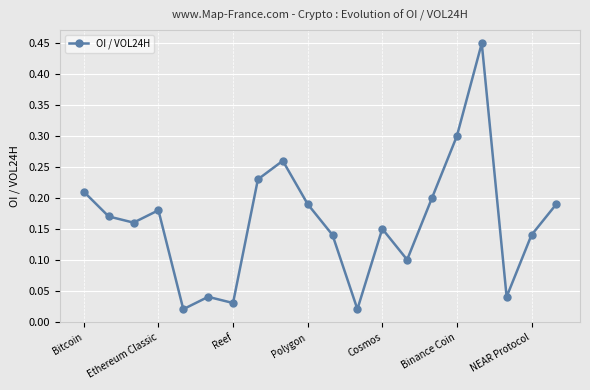

How many interior local valleys (lower than both neighbors) does the data have?

6